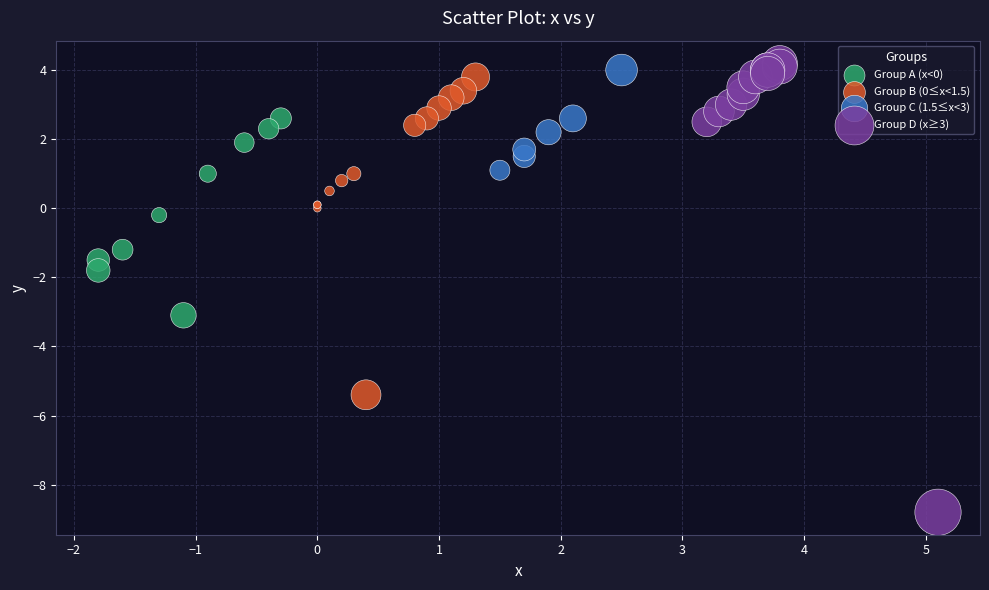

Which series contains the lowest Y value?

Group D (x≥3)